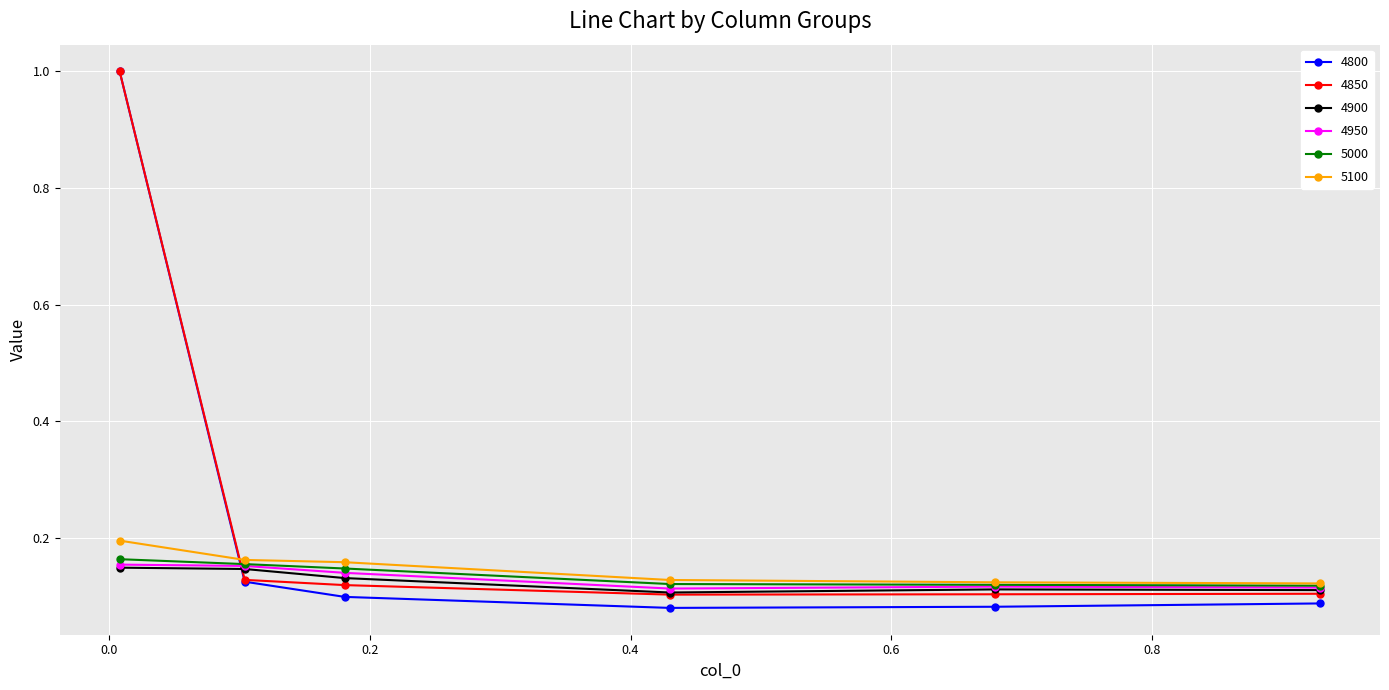

True or false: 4950 and 4850 cross at least once.

True